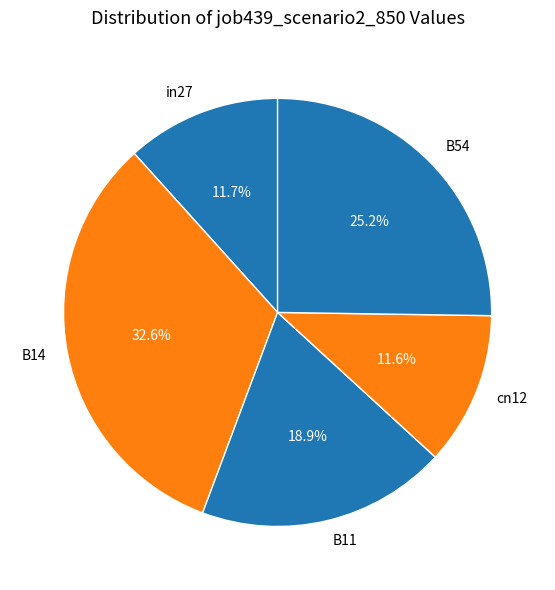

Which category has the biggest portion of the pie?

B14